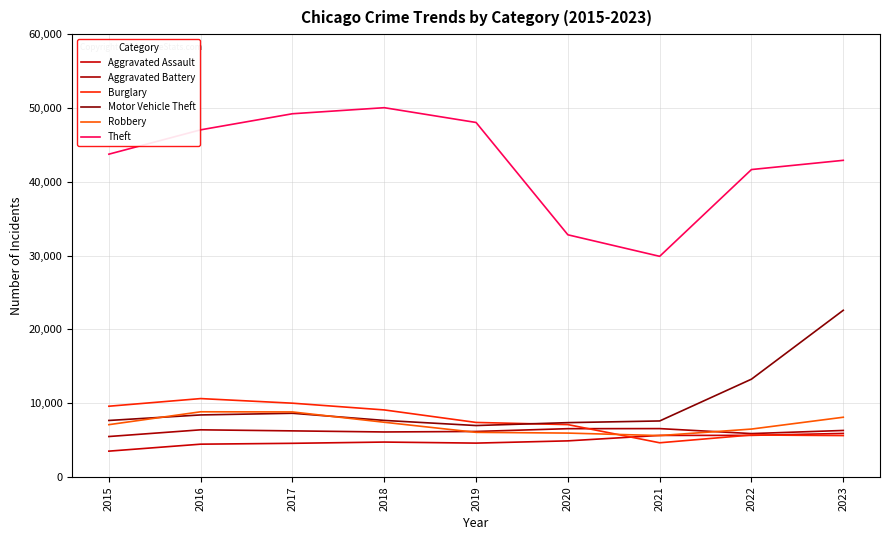

Rank the series by their maximum value, from lowest to highest.

Aggravated Assault, Aggravated Battery, Robbery, Burglary, Motor Vehicle Theft, Theft